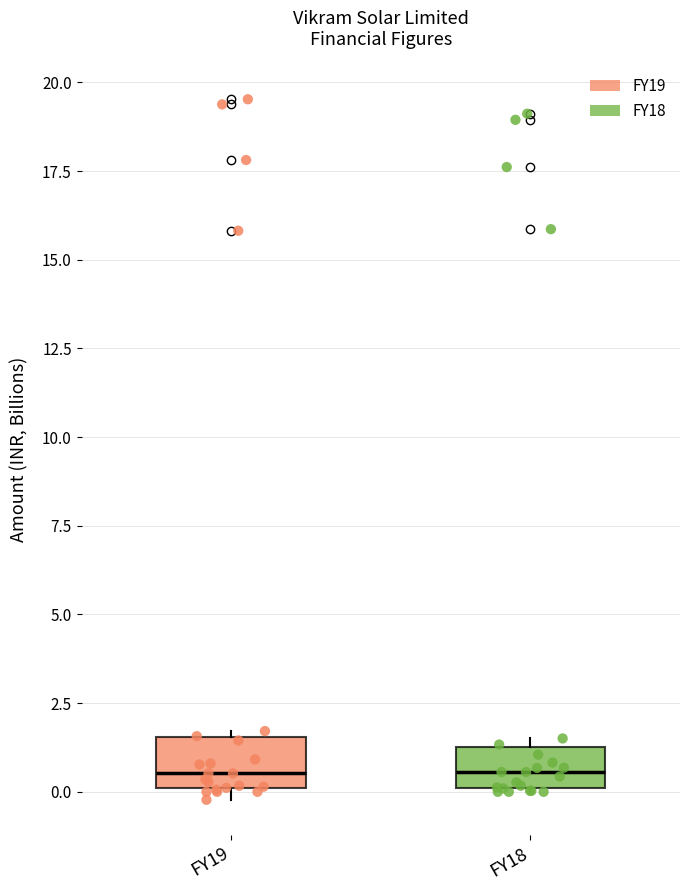

Reading left to right, transcribe this box plot: for each box, give where its median line is, the range the box spans, and where its two whiskers end, as read against the y-axis. The values are not printed on the chart, so give them approximately, as read against the axis.

FY19: median 0.5, box 0.0 to 1.5, whiskers 0.0 (just below the box's lower edge) to 1.5 (just above the box's upper edge)
FY18: median 0.5, box 0.0 to 1.5, whiskers 0.0 to 1.5 (just above the box's upper edge)